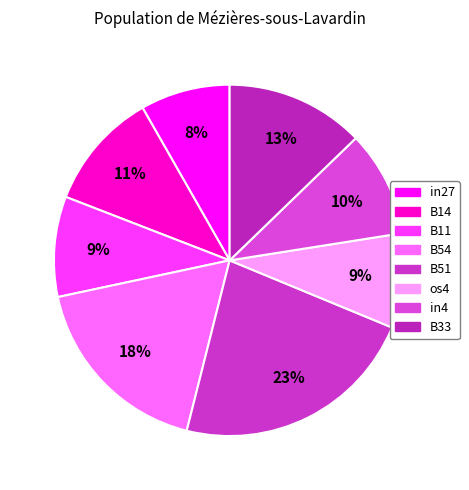

Does any single category account for the majority?

No